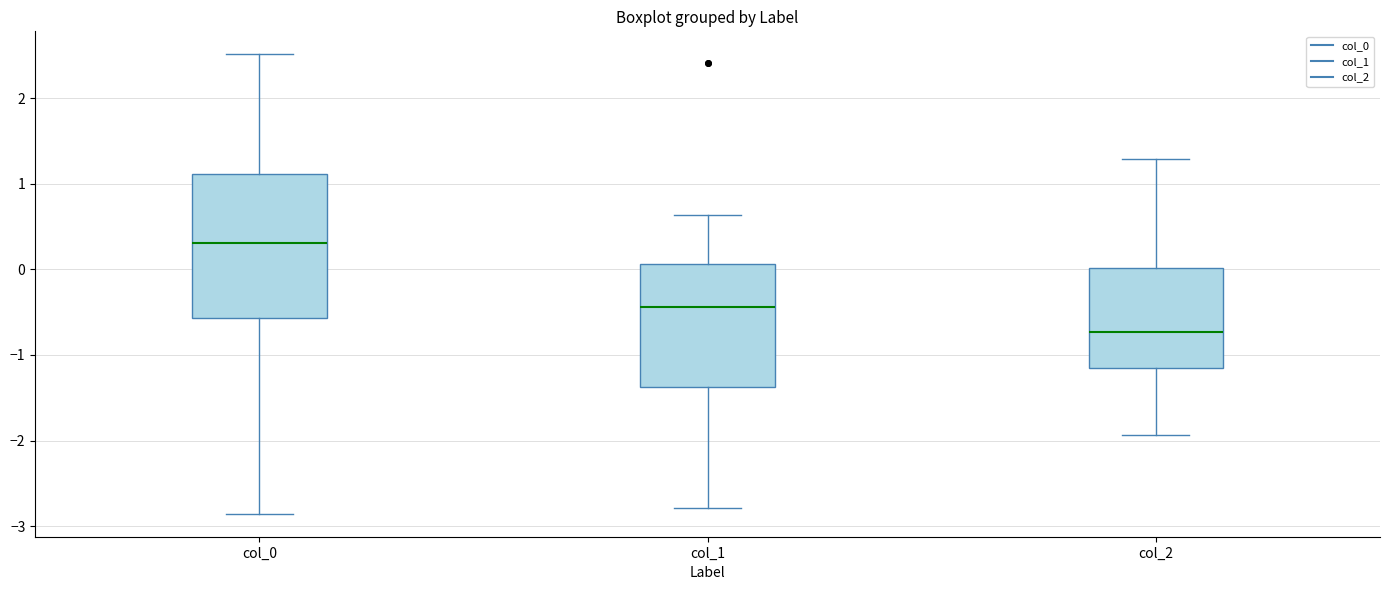

Where is the lower edge of the box for col_0 on the y-axis? The values are not printed on the chart, so give them approximately, as read against the axis.

-0.6